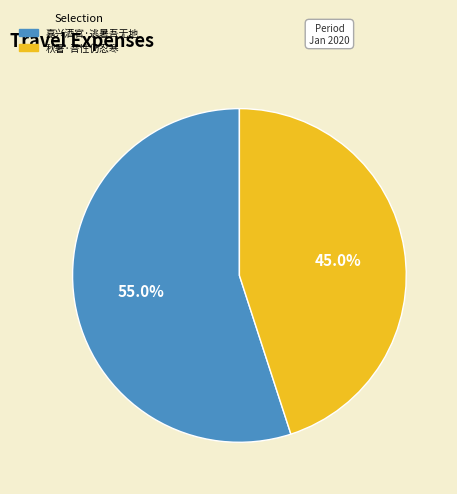

What portion of the pie excludes 秋暑·吾性仍忍寒?

55.0%